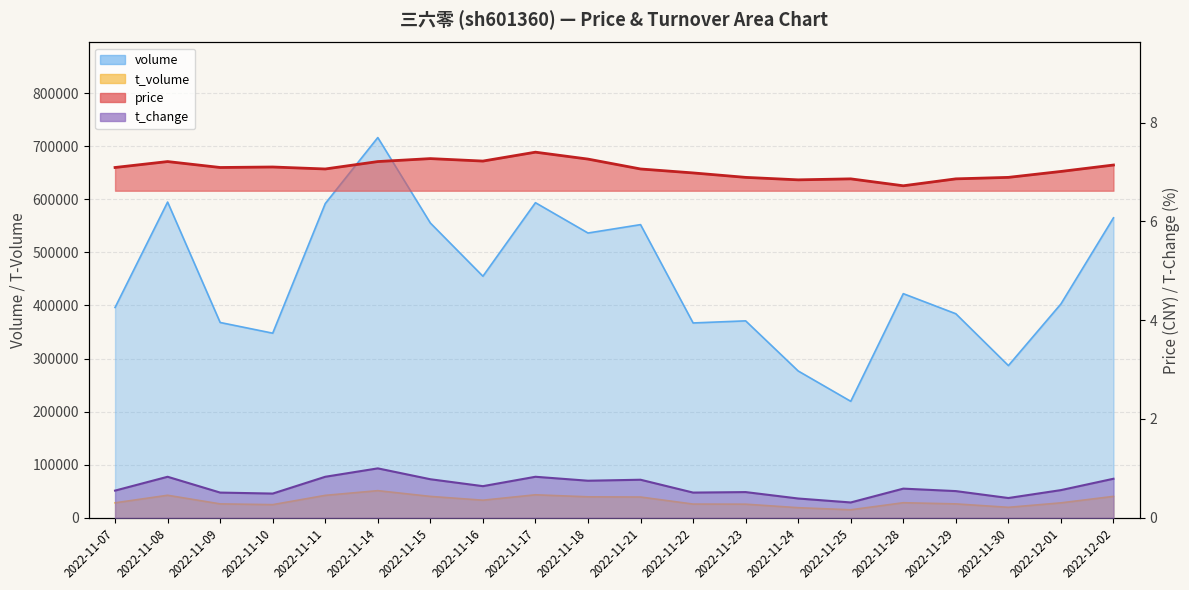

At how many categories does at least one series exceed 5?

20